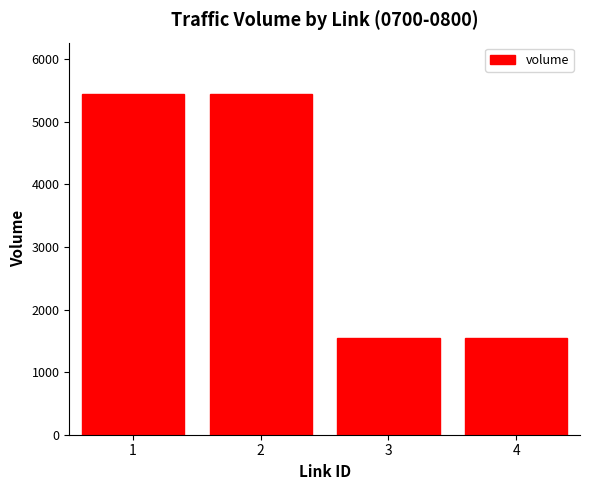

Approximately how many times larger is the value at 3 compared to 2?

0.3